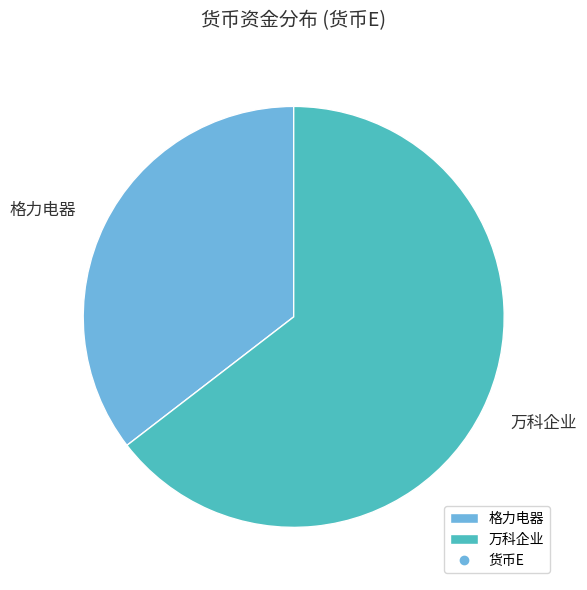

Which slice is the largest?

万科企业